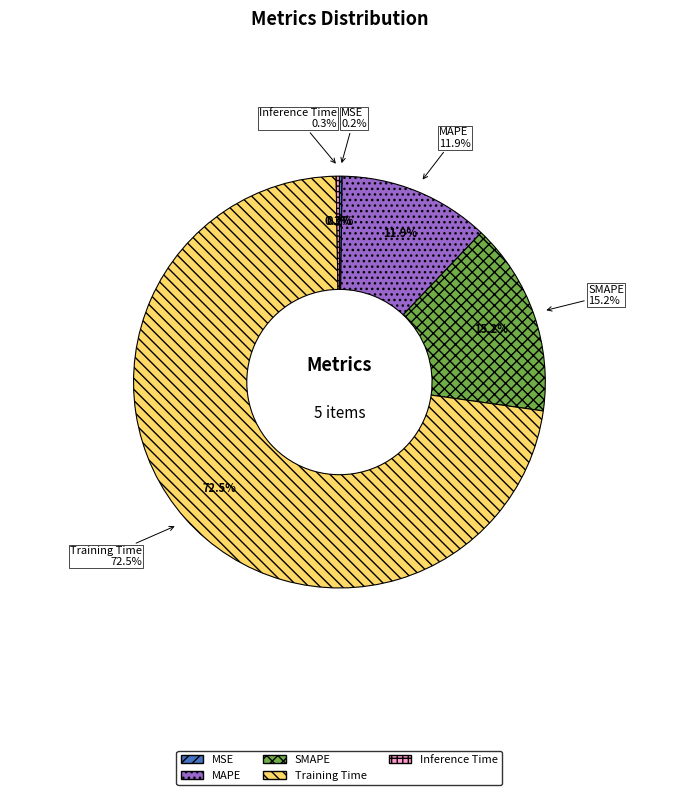

To the nearest percent, what percentage of the pie is SMAPE?

15%